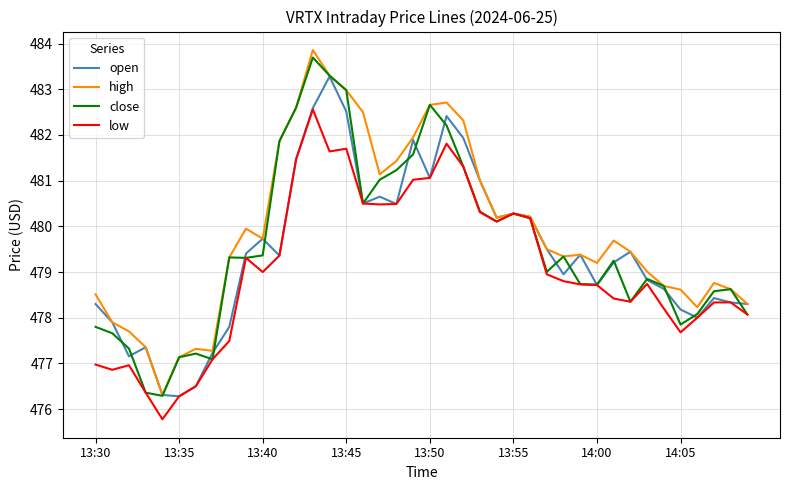

What is the maximum value for close?

483.7